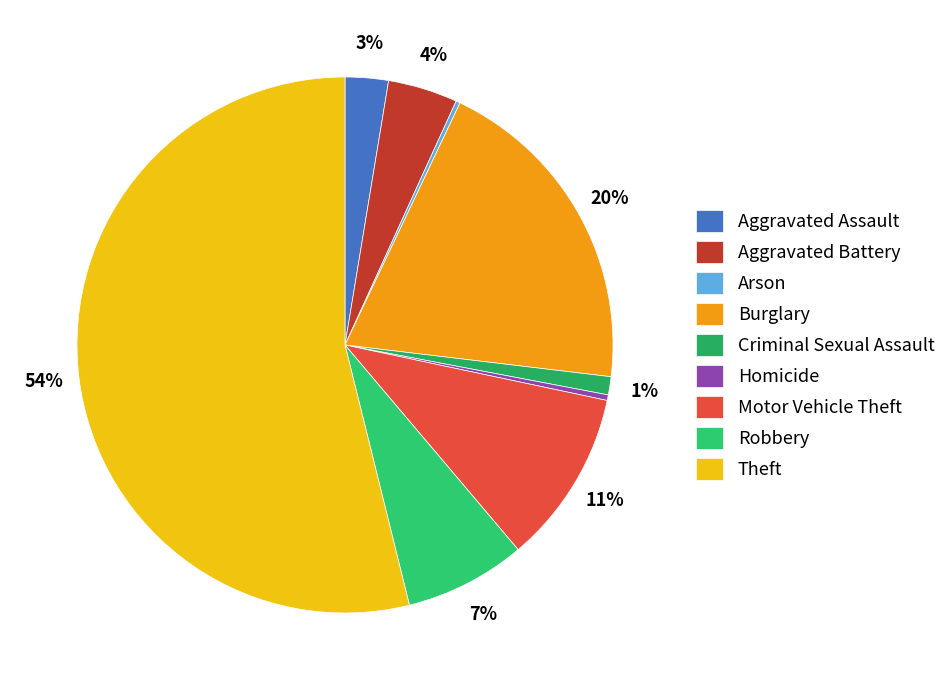

Count the number of slices in the pie.

9